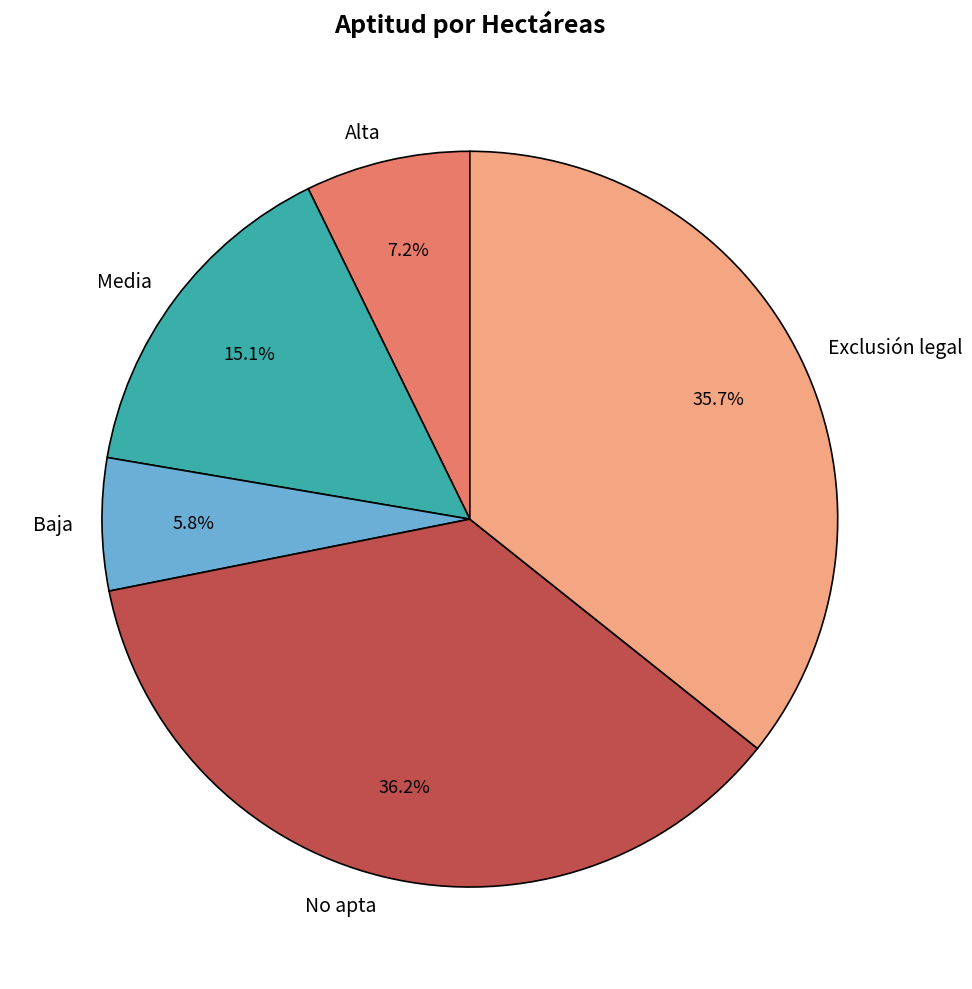

How many slices are in this pie chart?

5